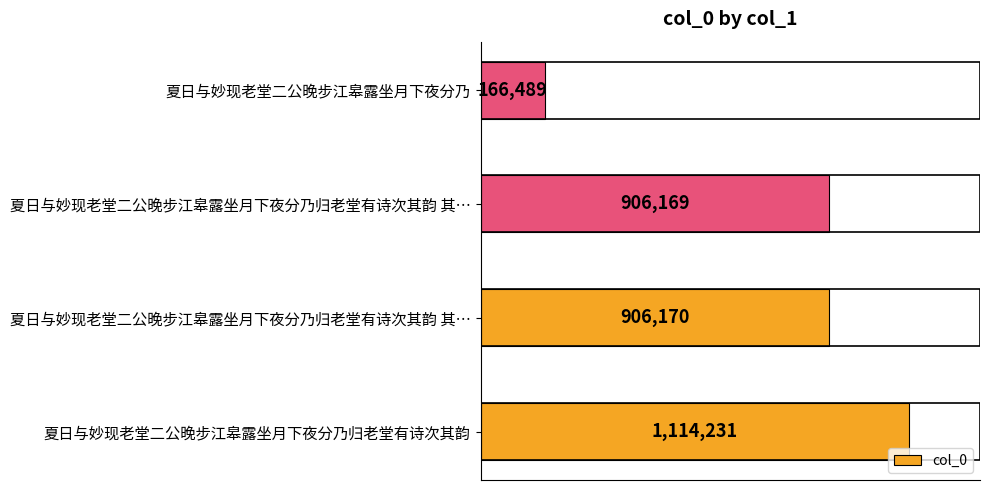

Does the chart contain any negative values?

No